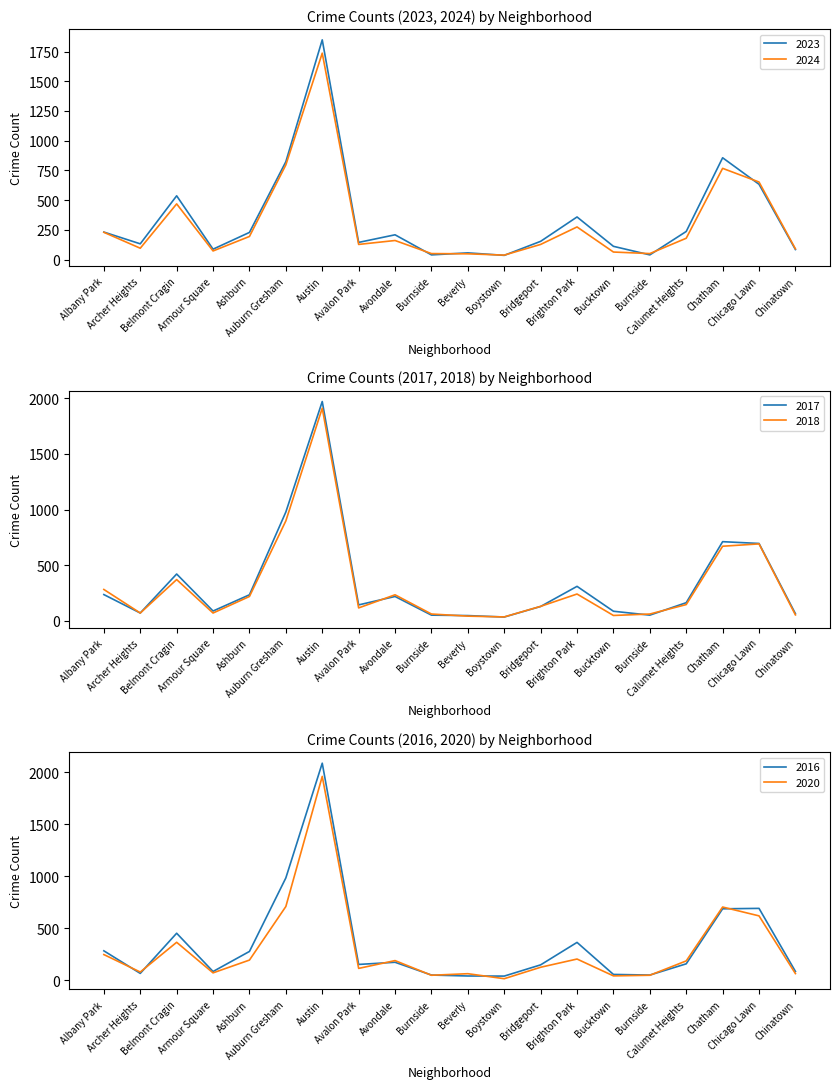

Where do 2020 and 2017 first cross each other?

Archer Heights and Belmont Cragin